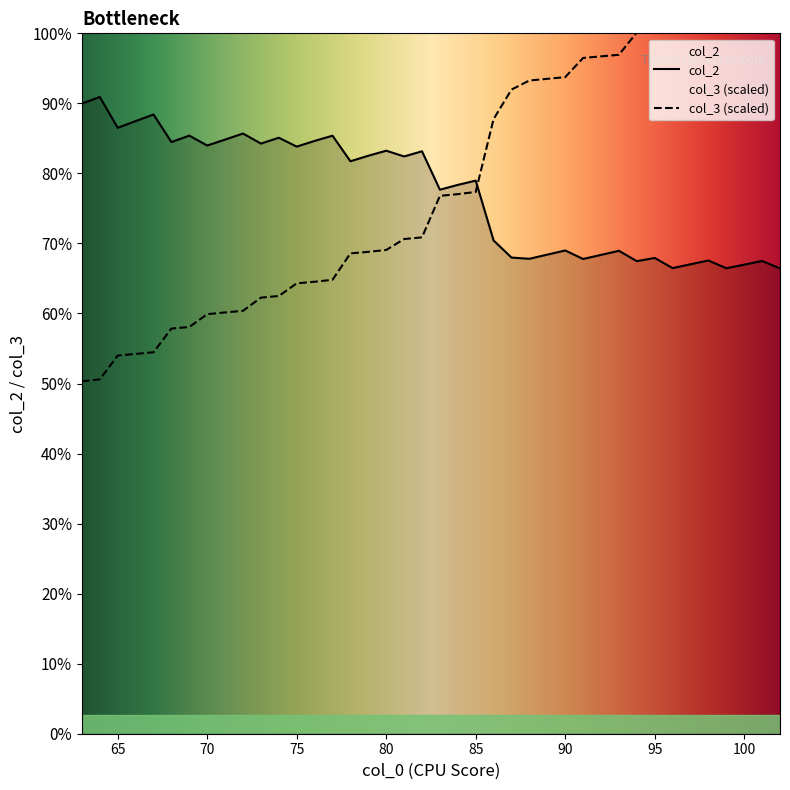

At how many categories does at least one series exceed 83669?

37